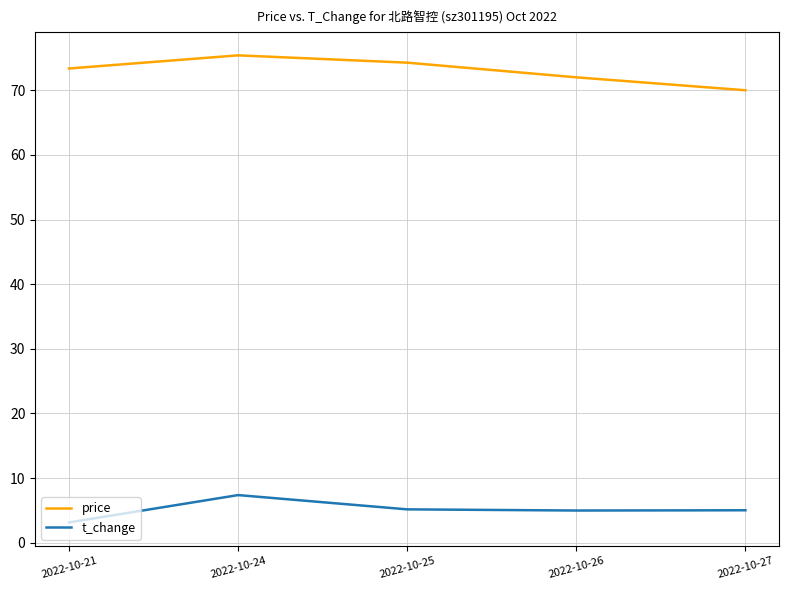

Rank the series by their average value, from lowest to highest.

t_change, price